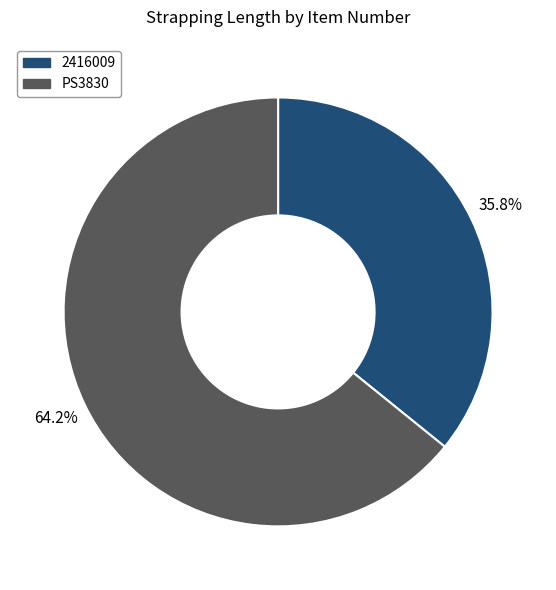

Is the sum of PS3830 and 2416009 greater than half?

Yes